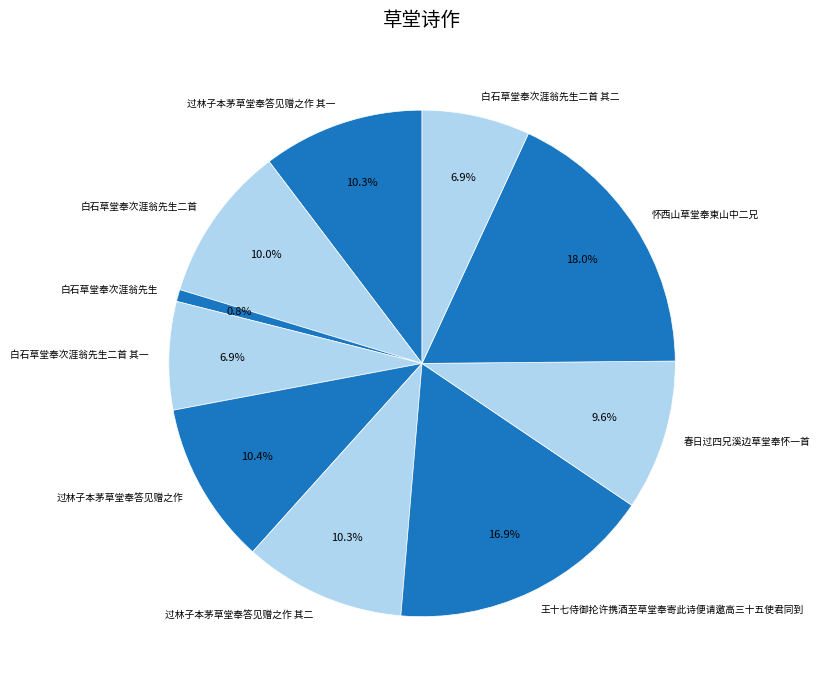

Is the sum of 白石草堂奉次涯翁先生 and 王十七侍御抡许携酒至草堂奉寄此诗便请邀高三十五使君同到 greater than half?

No